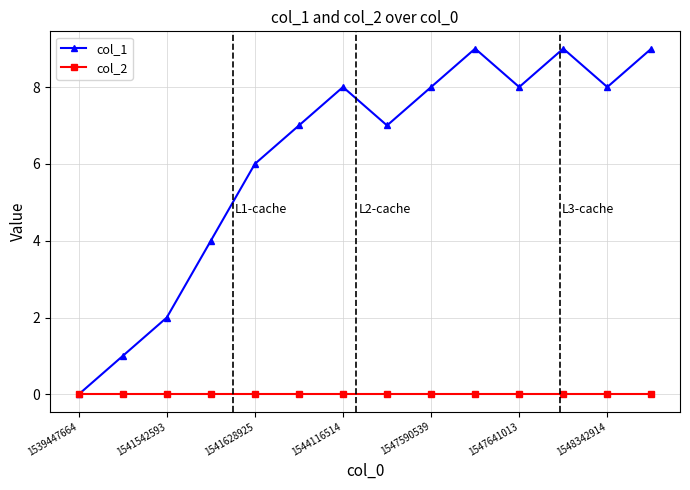

What is the greatest value displayed?

9